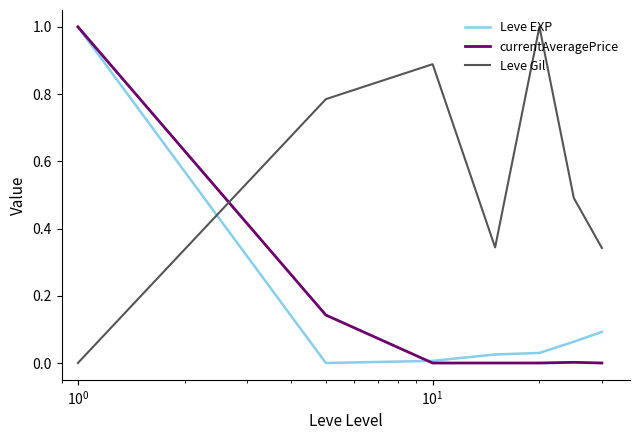

True or false: currentAveragePrice and Leve Gil cross at least once.

True